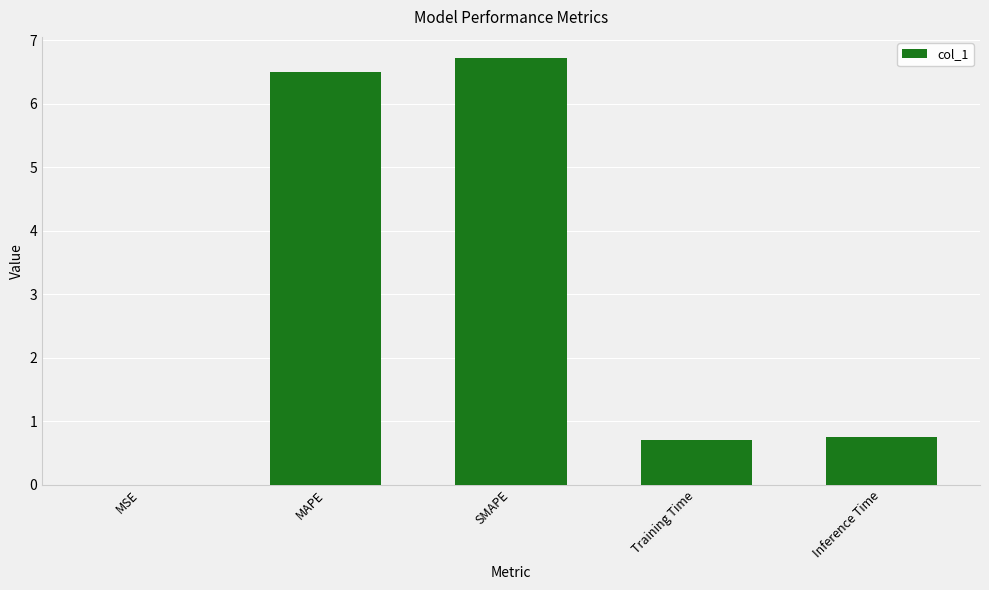

Which category has the highest value across all series?

SMAPE